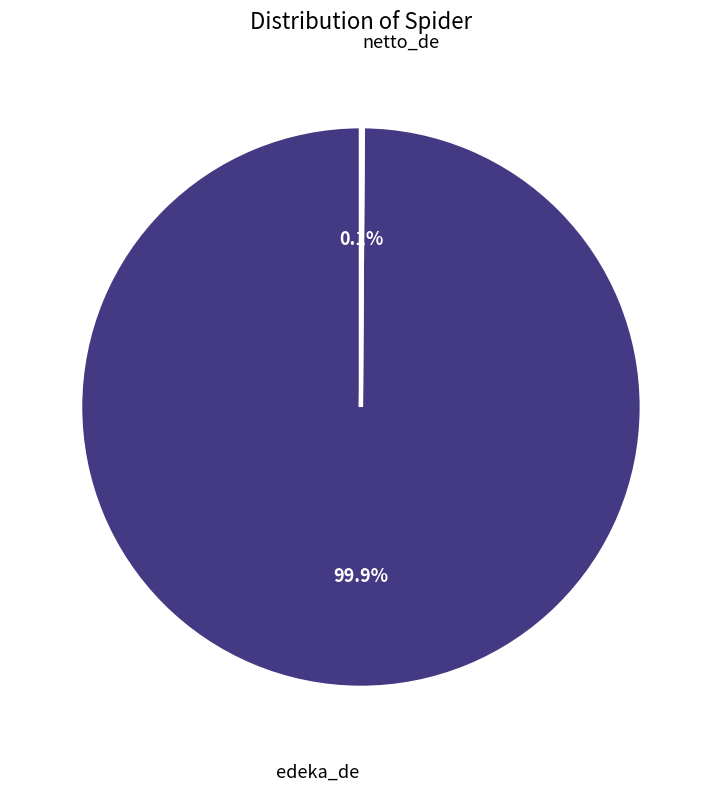

Is there a majority slice in this chart?

Yes